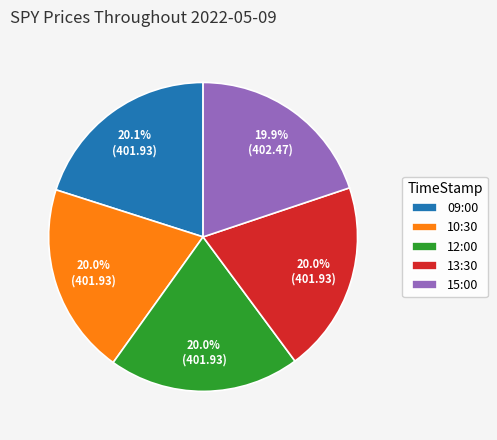

Combined, do 15:00 and 09:00 account for over 50%?

No